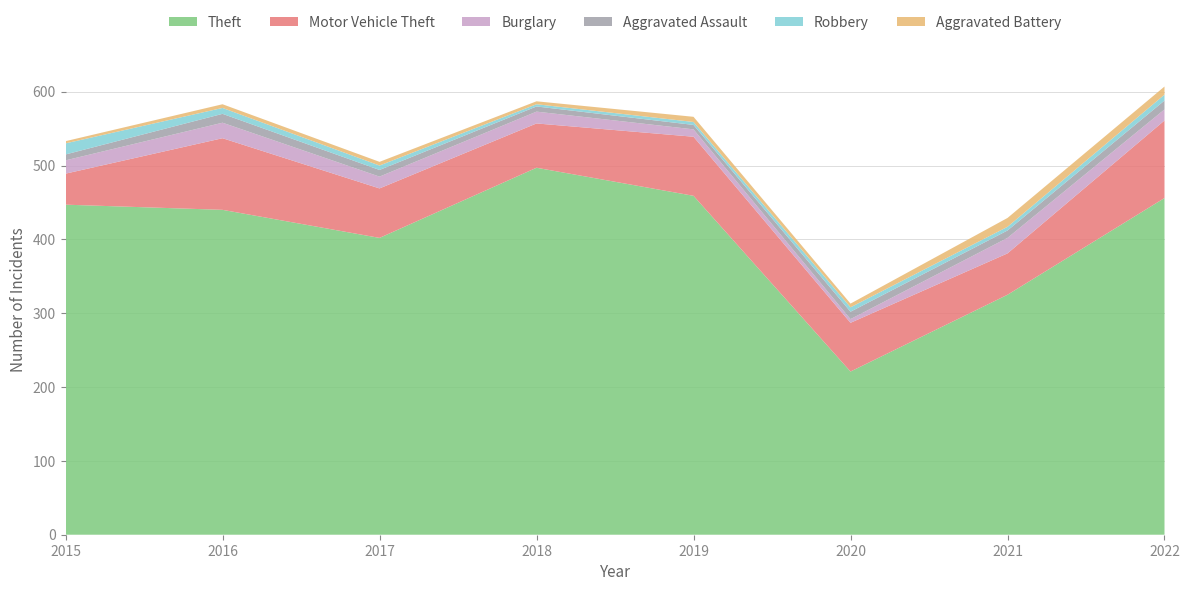

Reading right to left, list all the values displayed in this chart.

Theft: 2022=456	2021=325	2020=221	2019=459	2018=497	2017=402	2016=440	2015=447
Motor Vehicle Theft: 2022=105	2021=56	2020=66	2019=80	2018=60	2017=67	2016=97	2015=42
Burglary: 2022=15	2021=21	2020=5	2019=10	2018=16	2017=16	2016=21	2015=18
Aggravated Assault: 2022=12	2021=10	2020=10	2019=6	2018=7	2017=9	2016=12	2015=8
Robbery: 2022=8	2021=5	2020=6	2019=4	2018=3	2017=6	2016=8	2015=15
Aggravated Battery: 2022=11	2021=12	2020=5	2019=7	2018=4	2017=5	2016=5	2015=3